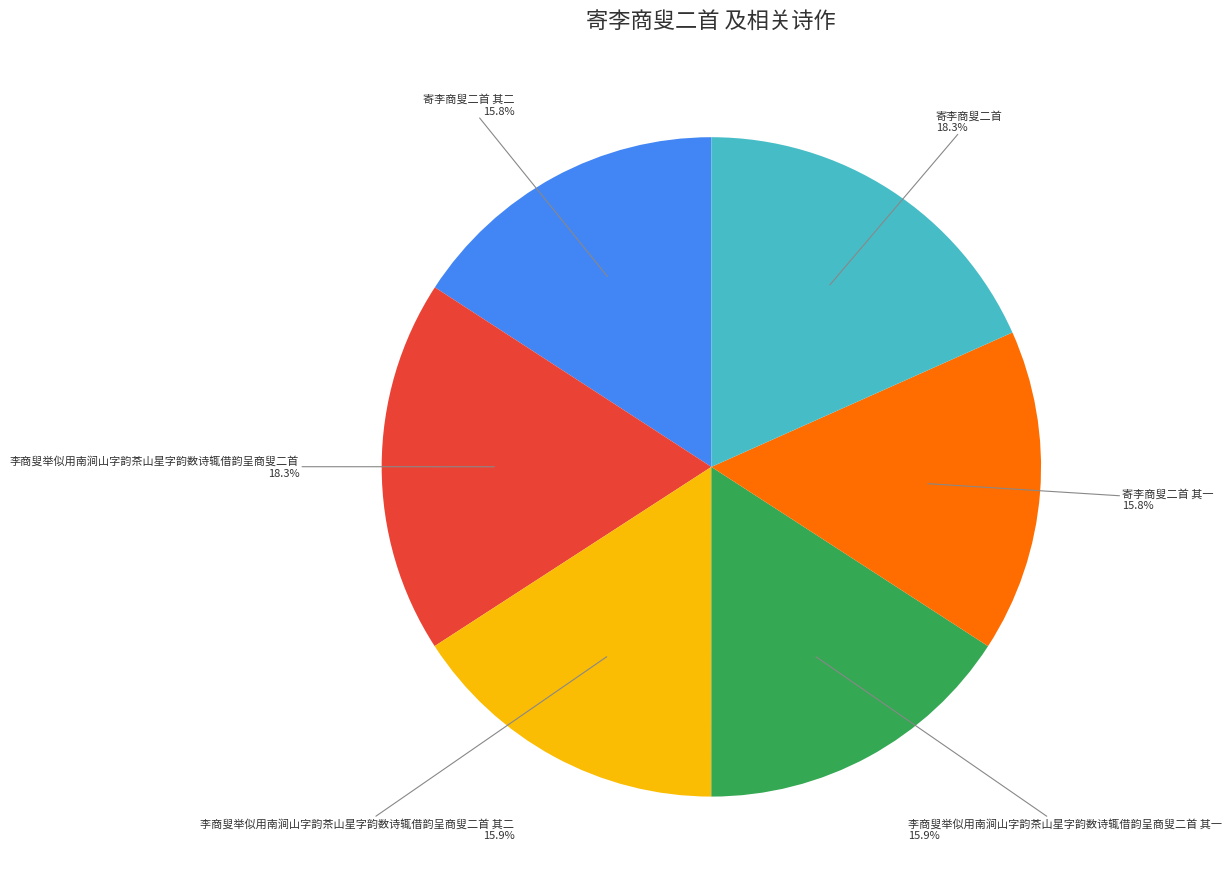

Does any single category account for the majority?

No